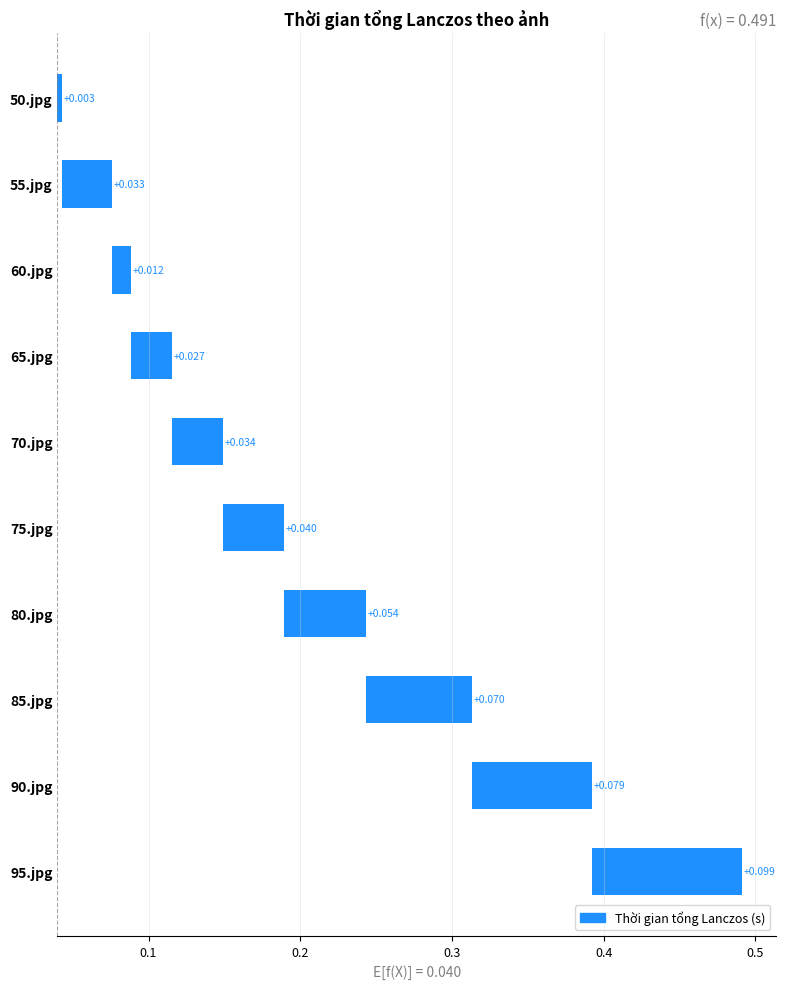

What is the sum of the values at 70.jpg and 75.jpg?

0.1